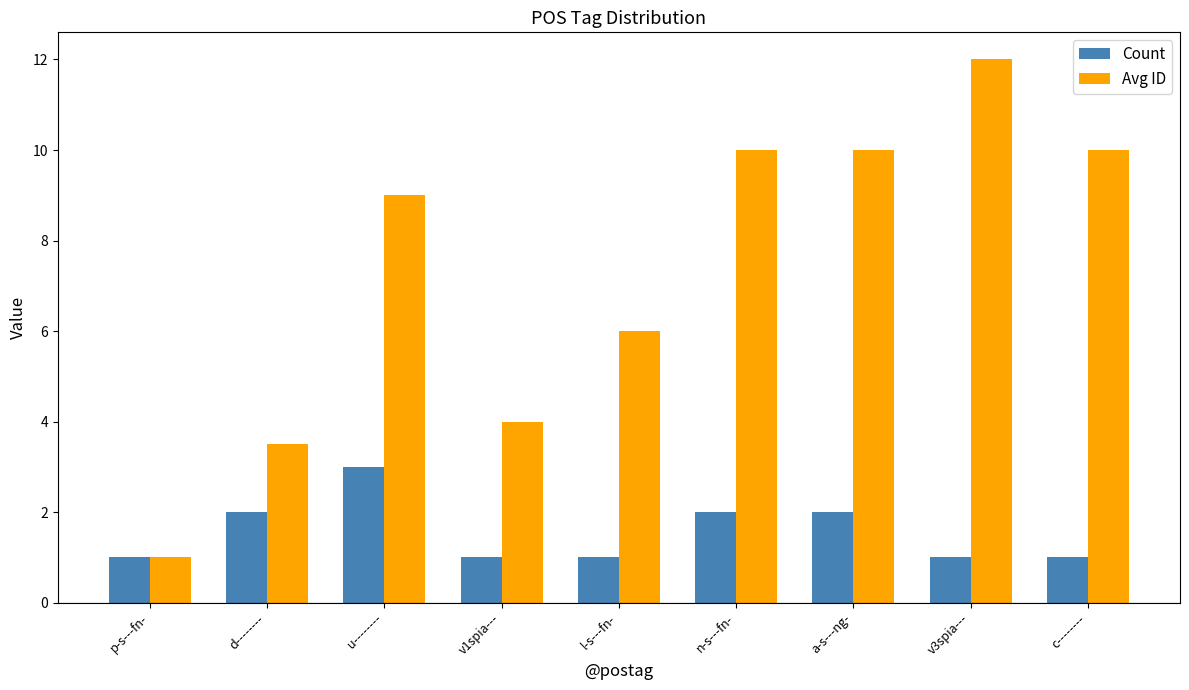

How many distinct data groups are displayed?

2